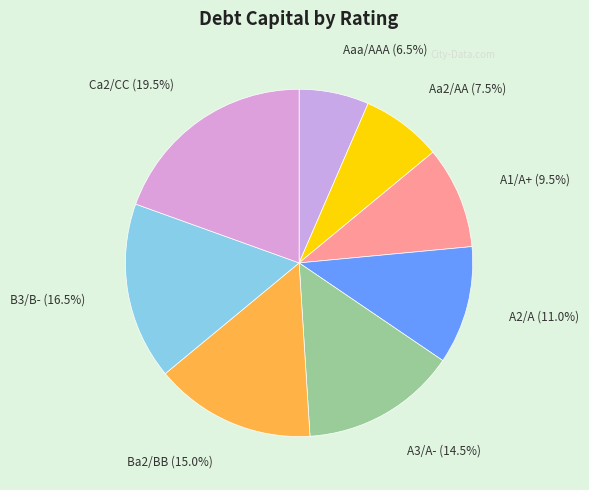

What is the largest slice in the pie chart?

Ca2/CC